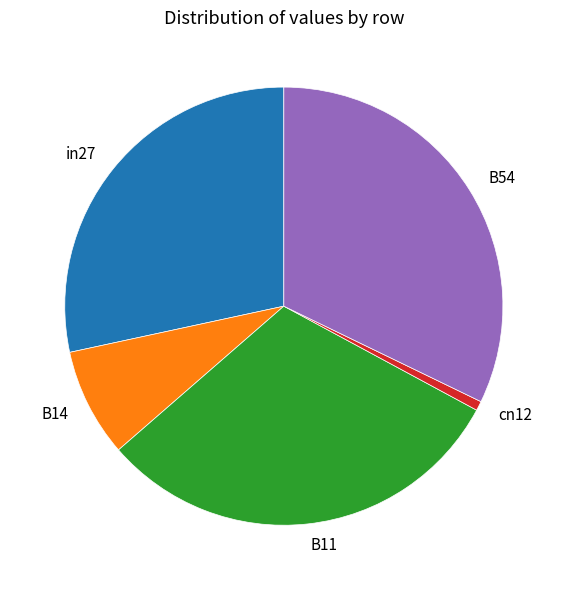

How many segments does this pie chart have?

5